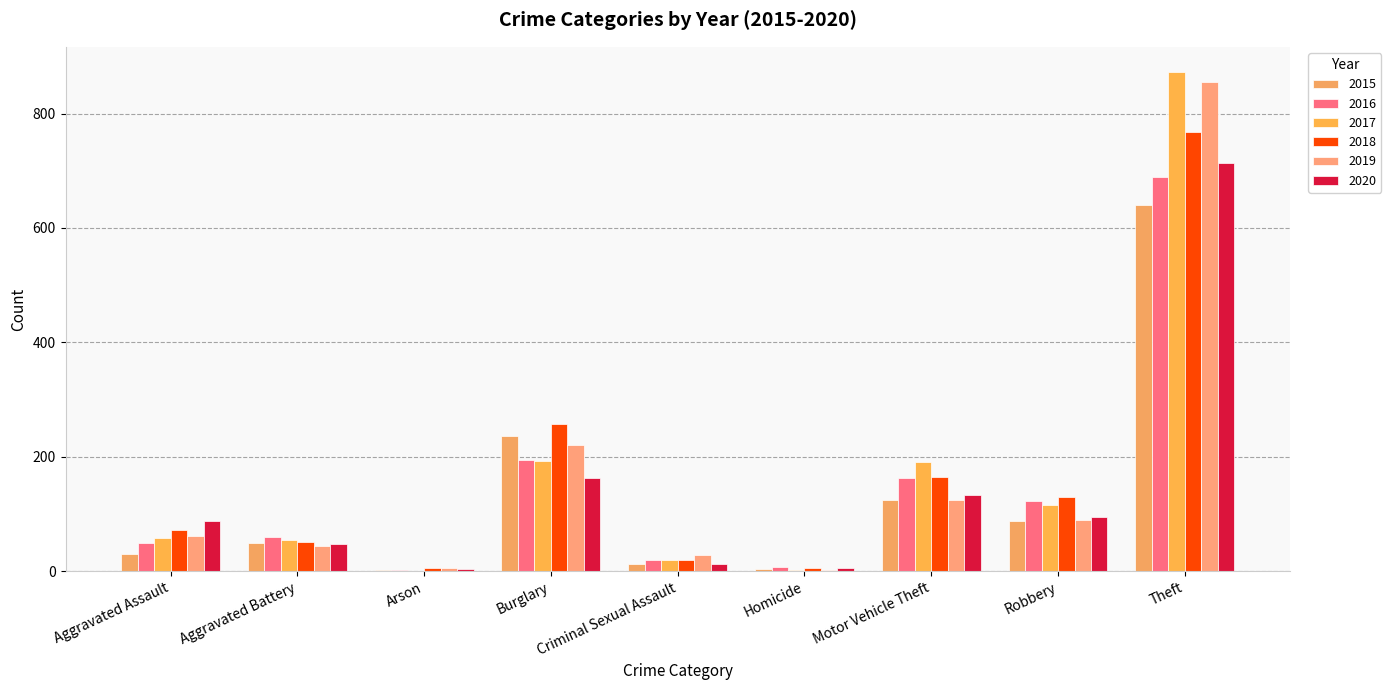

List the series in order of their peak value, highest first.

2017, 2019, 2018, 2020, 2016, 2015